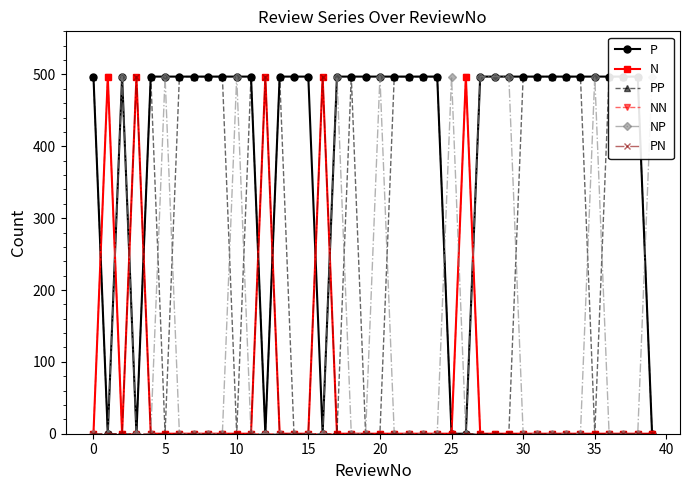

True or false: PP has more than 1 points higher than both neighbors.

True